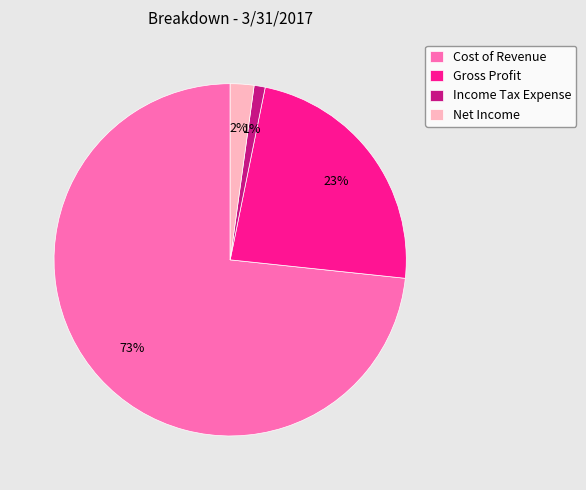

What percentage is the Gross Profit slice, to the nearest percent?

23%